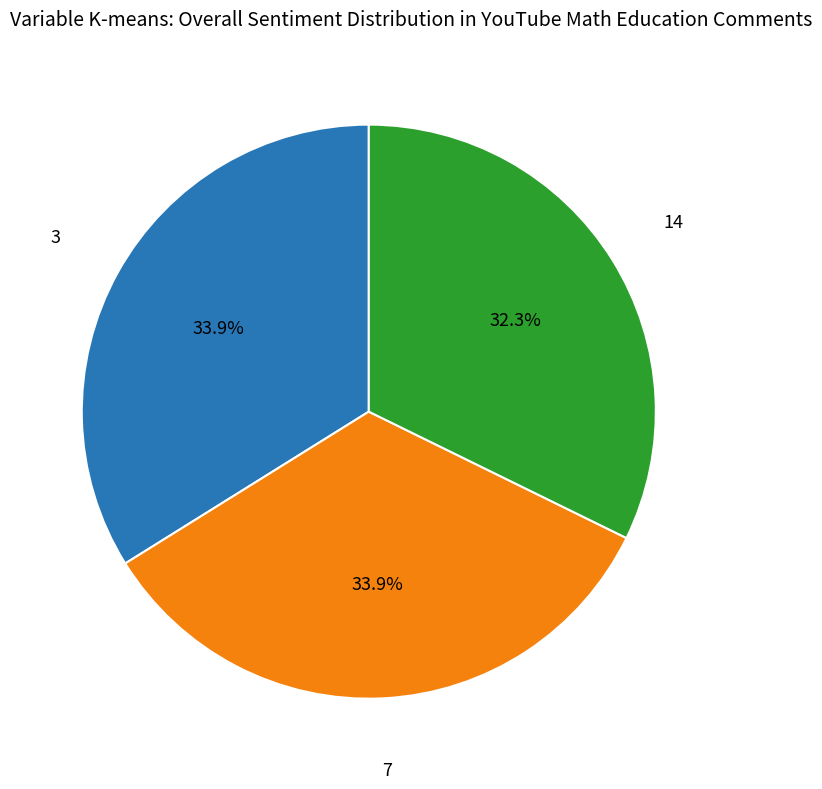

How many slices are in this pie chart?

3